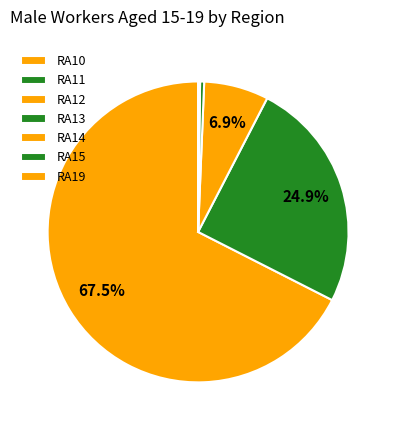

The RA15 slice represents 1% of the pie. True or false?

False